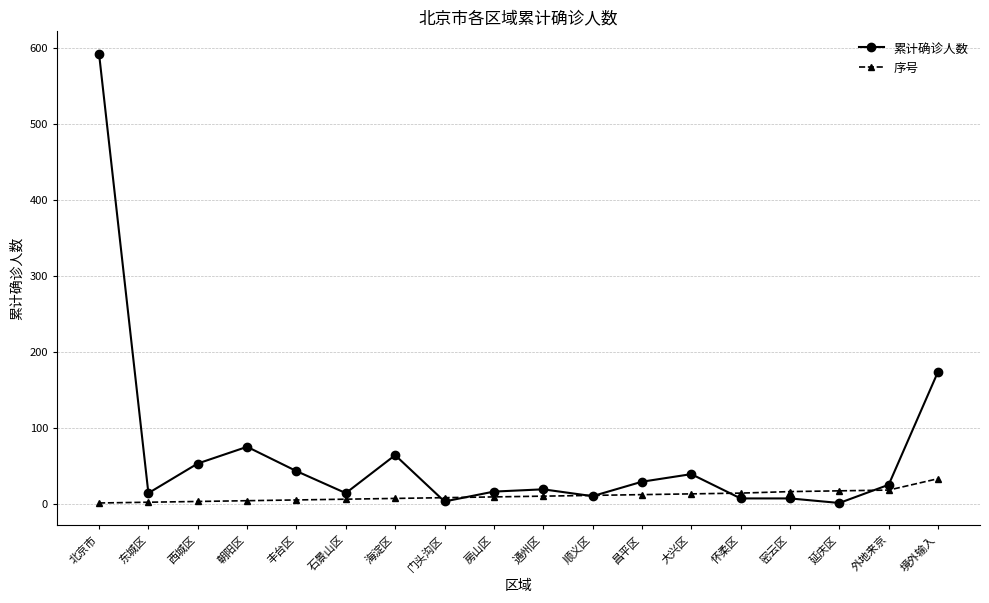

Rank the series by their average value, from highest to lowest.

累计确诊人数, 序号